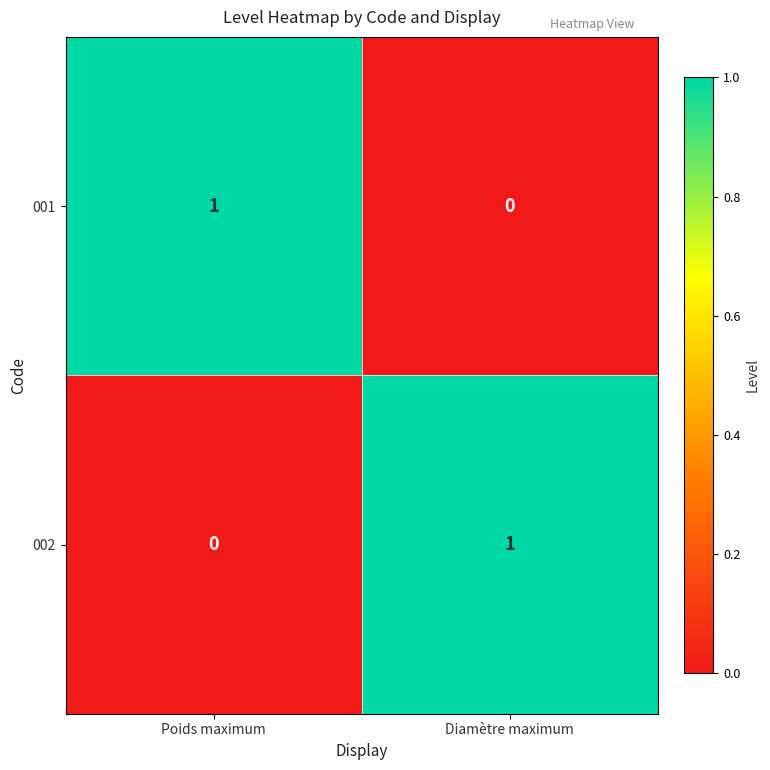

How many categories are shown in the chart?

2